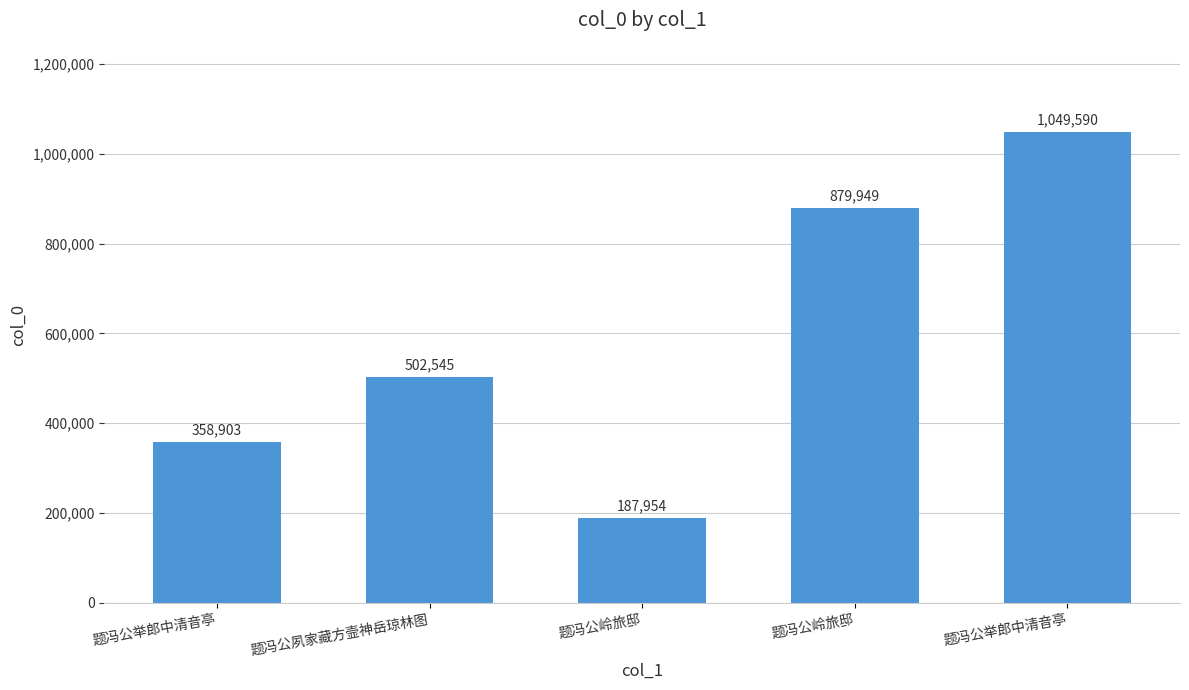

How many values are below 502545?

2